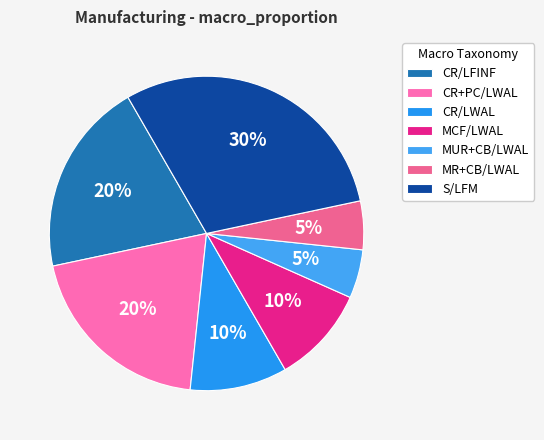

True or false: MUR+CB/LWAL accounts for 18% of the total.

False